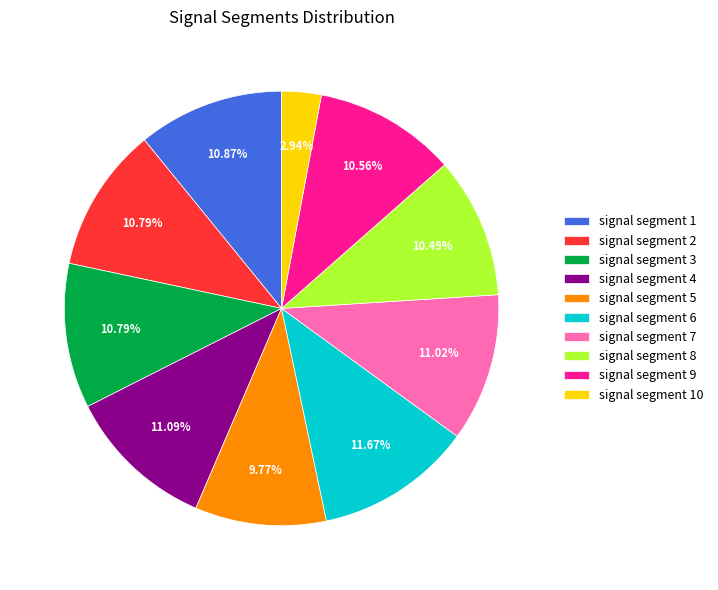

What is the smallest slice in the pie chart?

signal segment 10